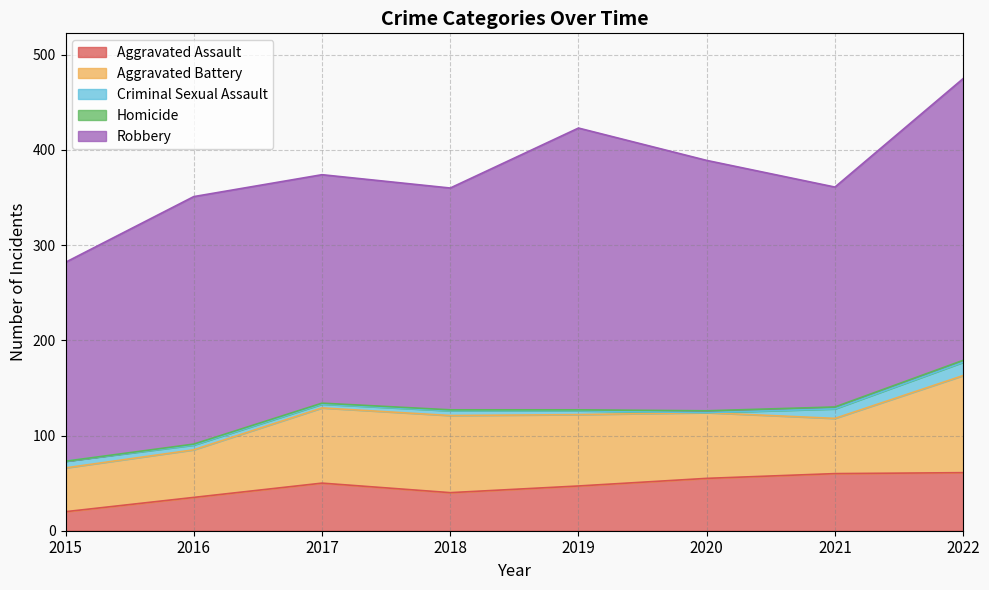

How many interior local peaks does the Aggravated Battery series have?

1